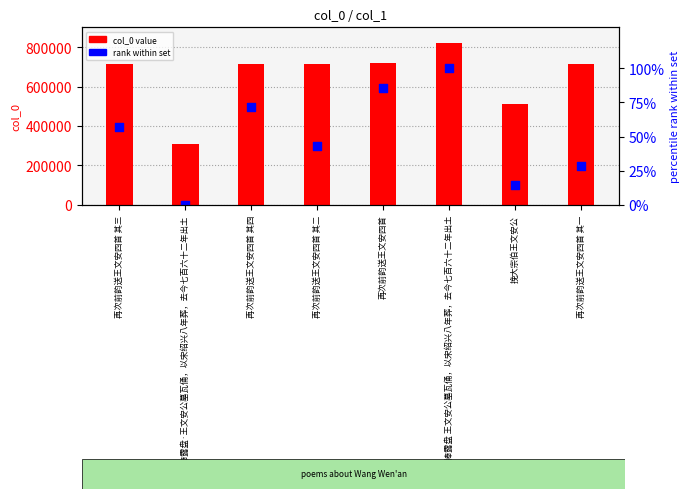

Which series contains the highest Y value?

col_0 value